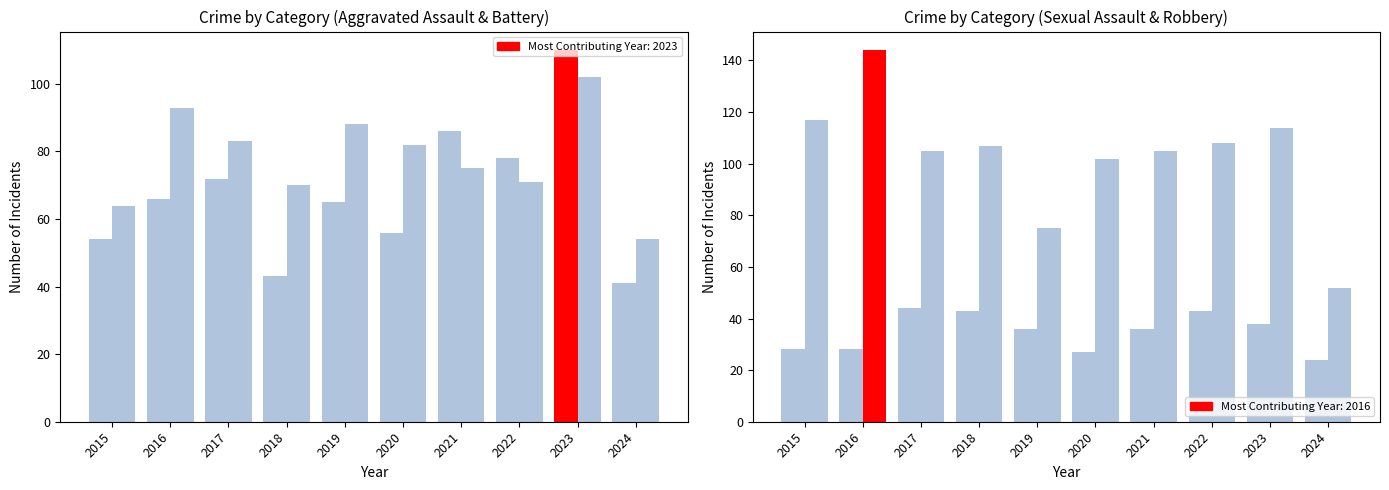

The value of Robbery at 2021 is 105. True or false?

True